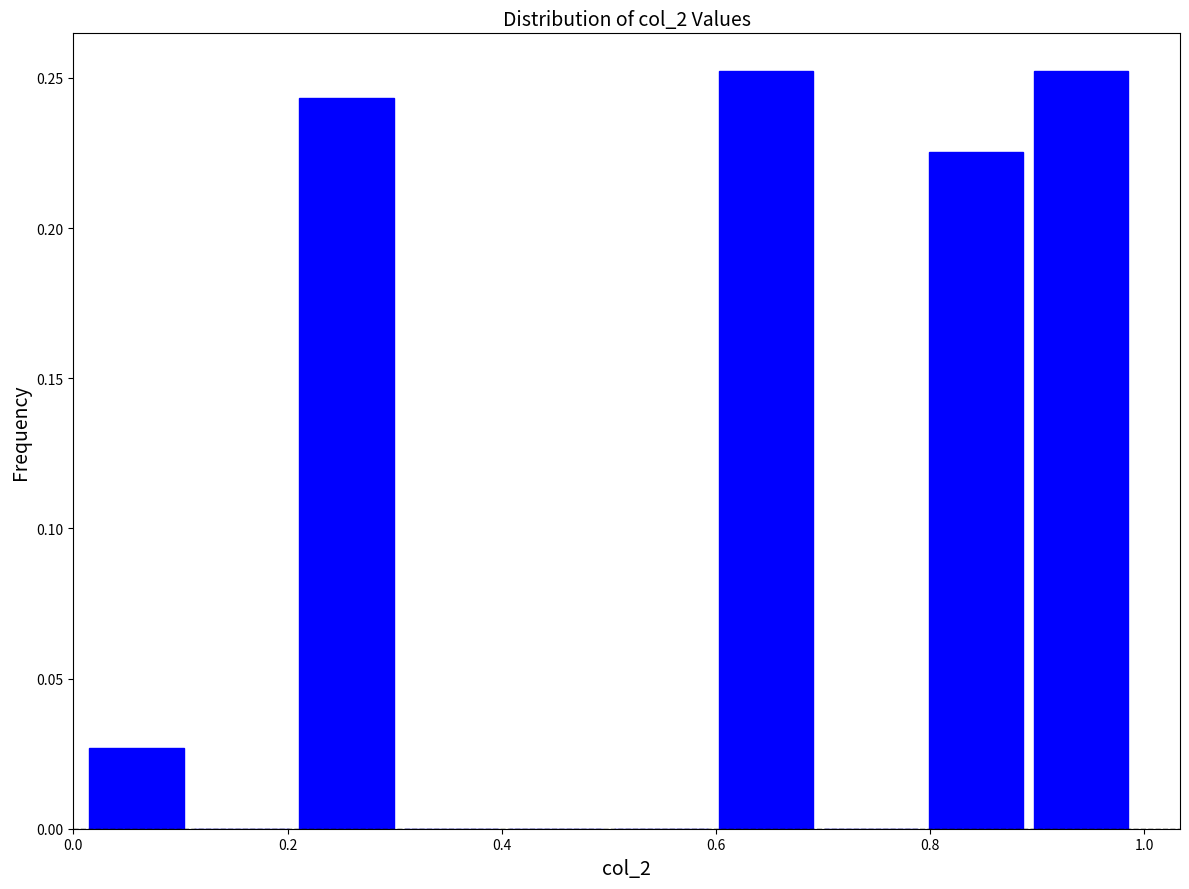

Reading left to right, transcribe this chart: for each bar, give the range it covers on the x-axis and its height. Neither the bar edges nor the heights are printed on the chart, so give them approximately, as read against the axes.

0.010 to 0.108: 0.025
0.108 to 0.206: 0
0.206 to 0.304: 0.245
0.304 to 0.402: 0
0.402 to 0.500: 0
0.500 to 0.598: 0
0.598 to 0.696: 0.250
0.696 to 0.794: 0
0.794 to 0.892: 0.225
0.892 to 0.990: 0.250